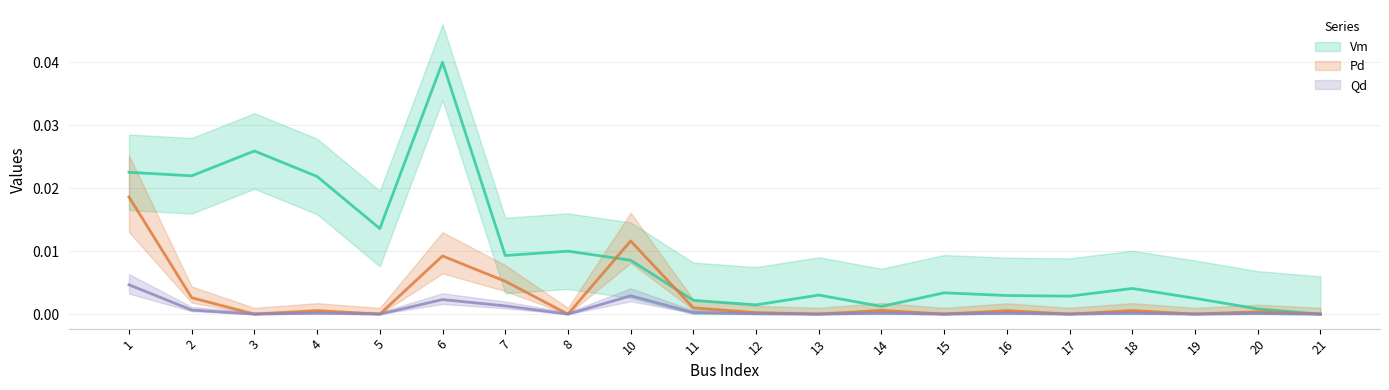

How many positive values does the Vm series have?

19